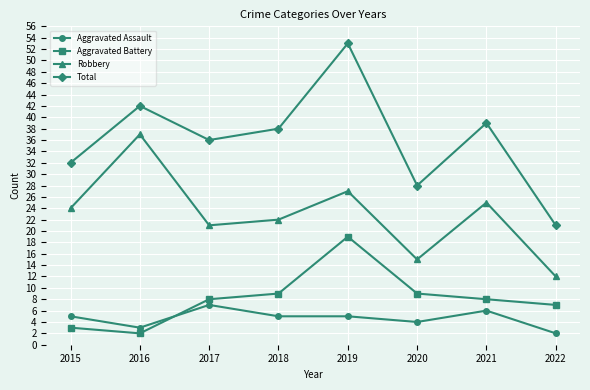

True or false: Total has a value of 38 at 2018.

True